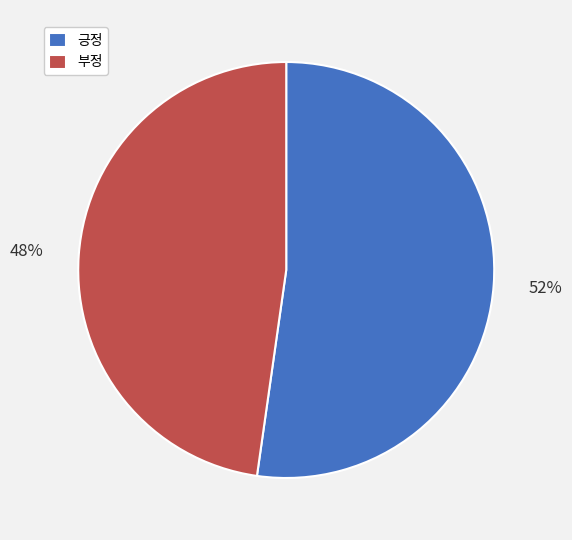

Approximately how many times larger is the value at 긍정 compared to 부정?

1.1